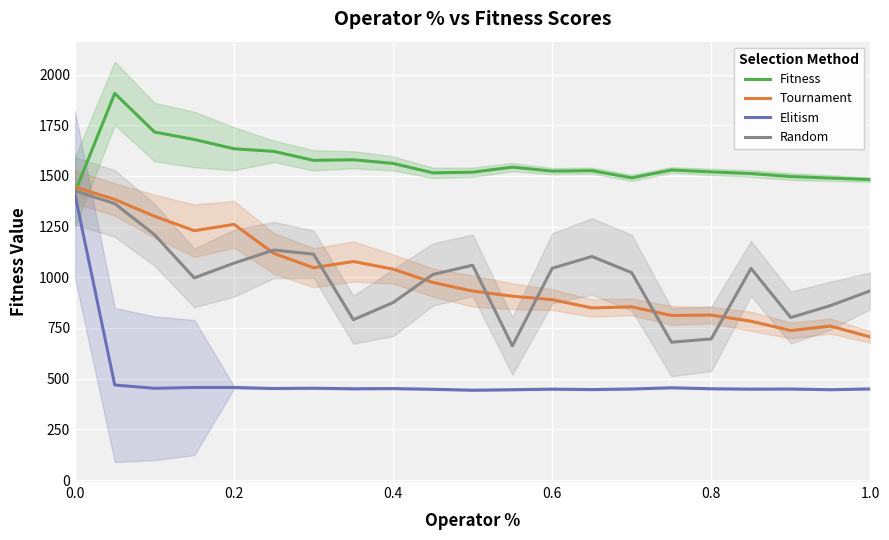

What is the maximum value shown in the chart?

1907.1